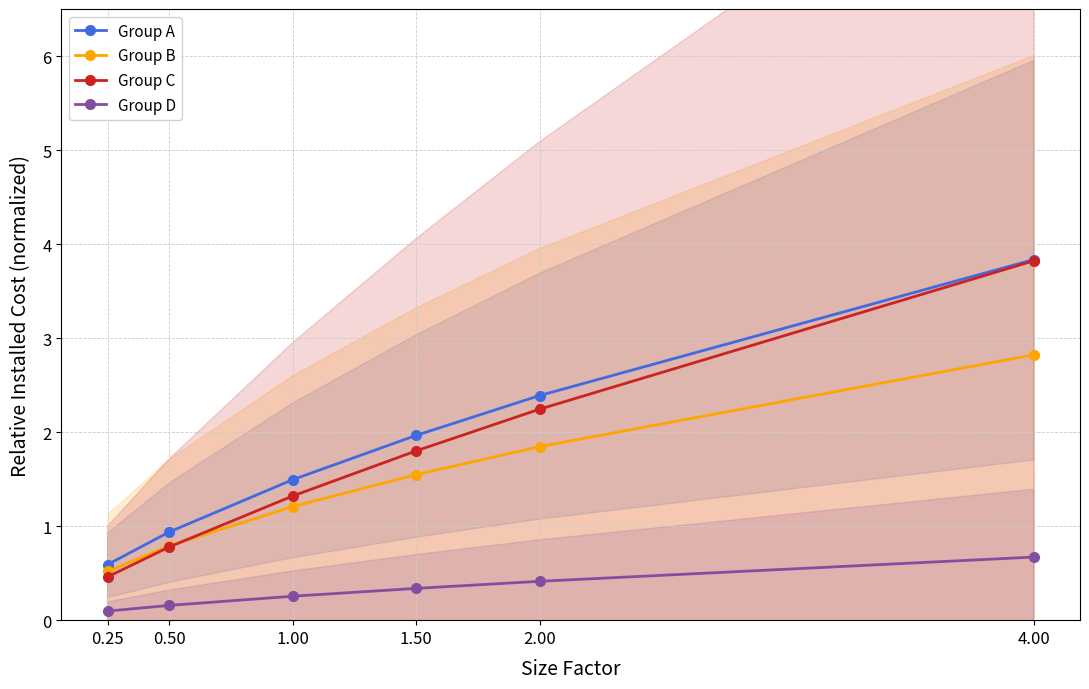

True or false: Group B and Group A cross at least once.

False